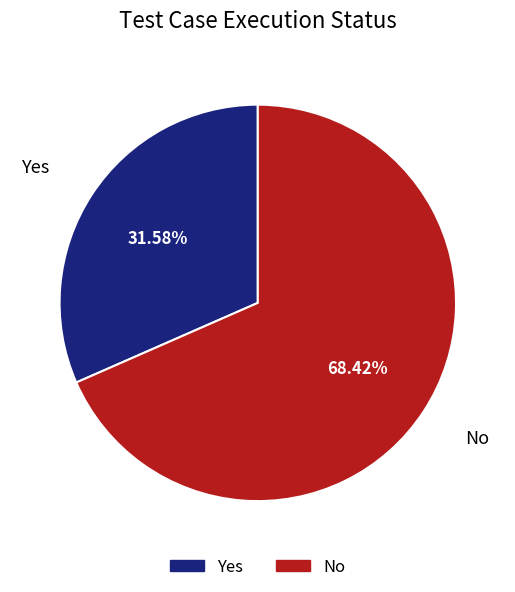

Which category has the smallest portion of the pie?

Yes